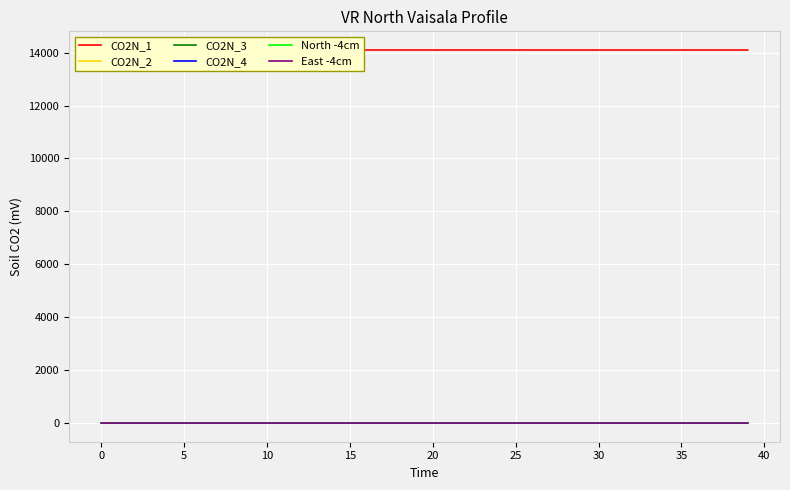

True or false: North -4cm and CO2N_4 cross at least once.

False